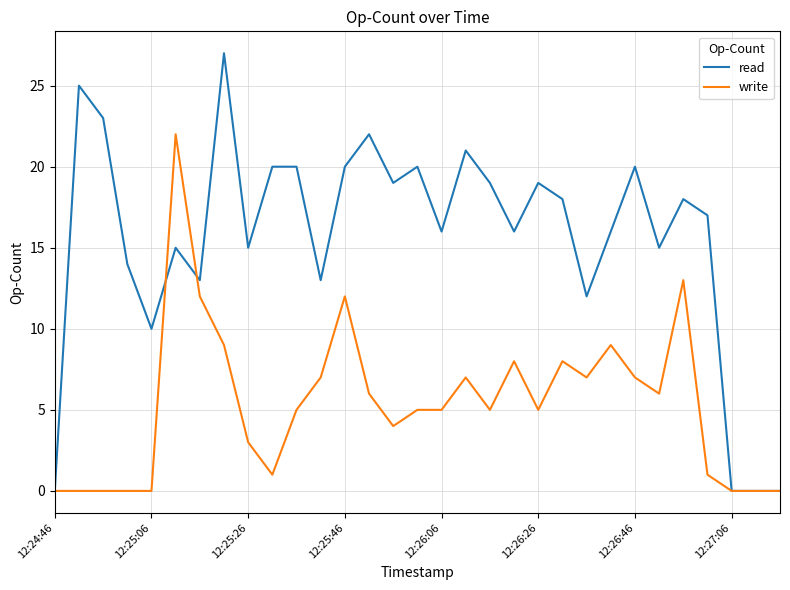

What is the maximum value shown in the chart?

27